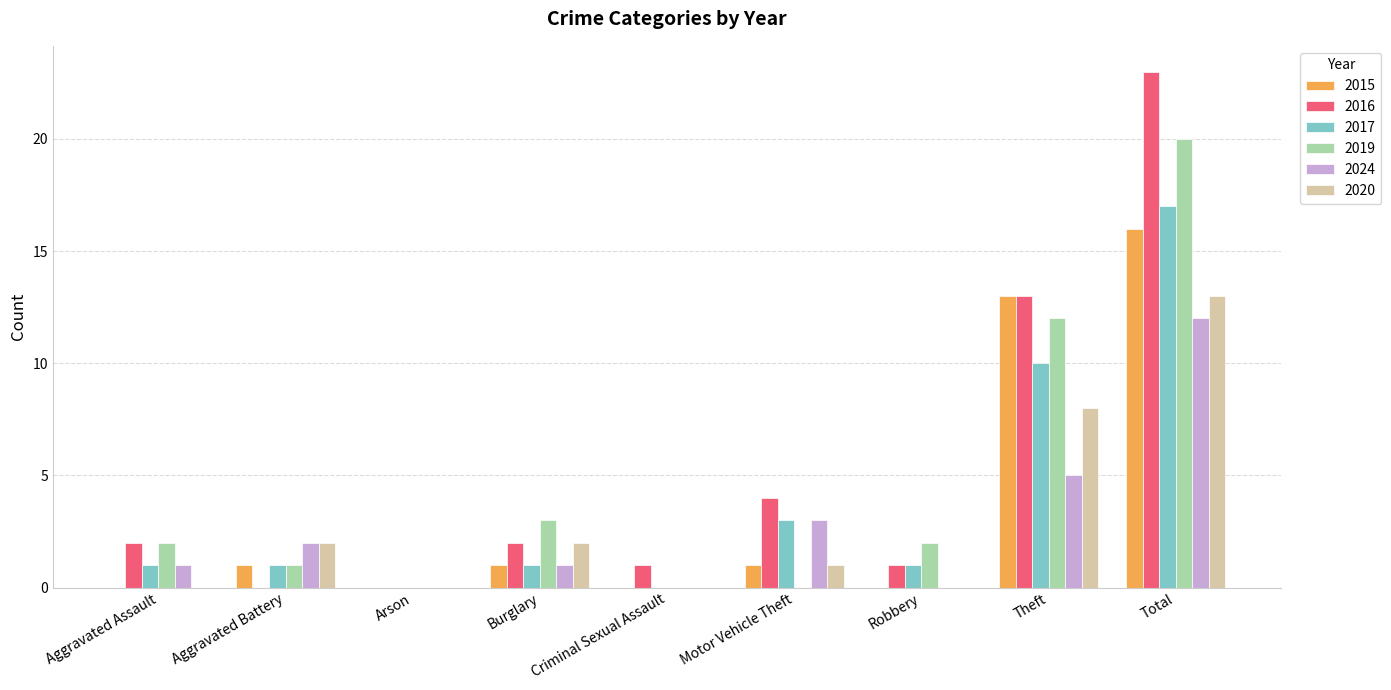

Is it true that 2019 equals 1 at Aggravated Battery?

True